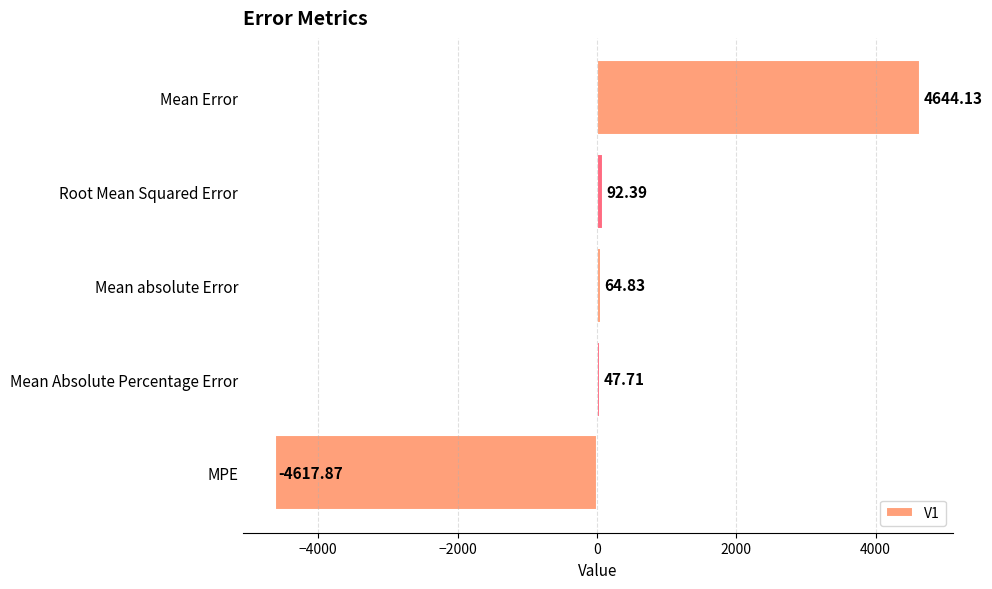

List the labels in order of value, smallest first.

MPE, Mean Absolute Percentage Error, Mean absolute Error, Root Mean Squared Error, Mean Error